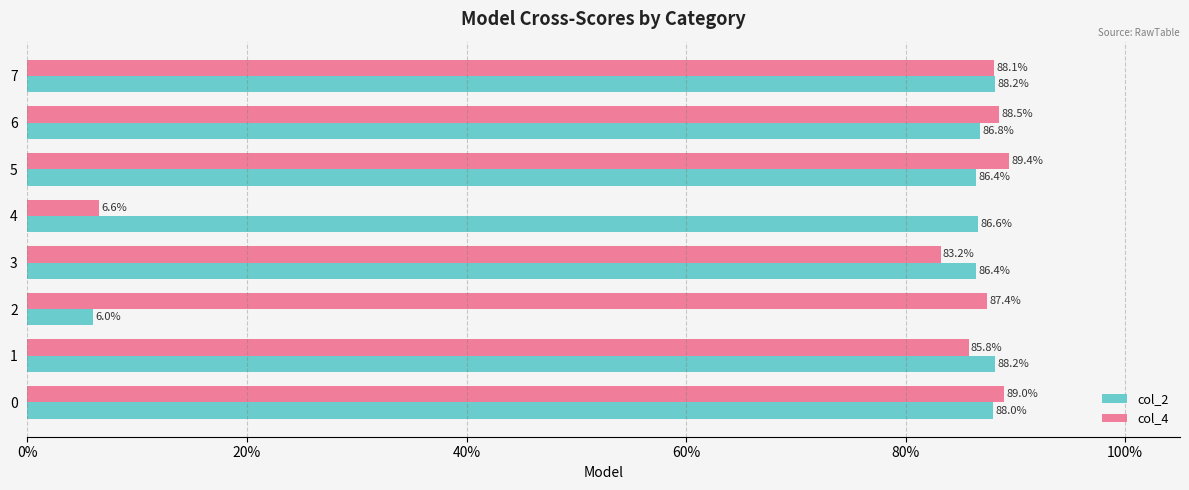

Rank the series by their maximum value, from highest to lowest.

col_4, col_2